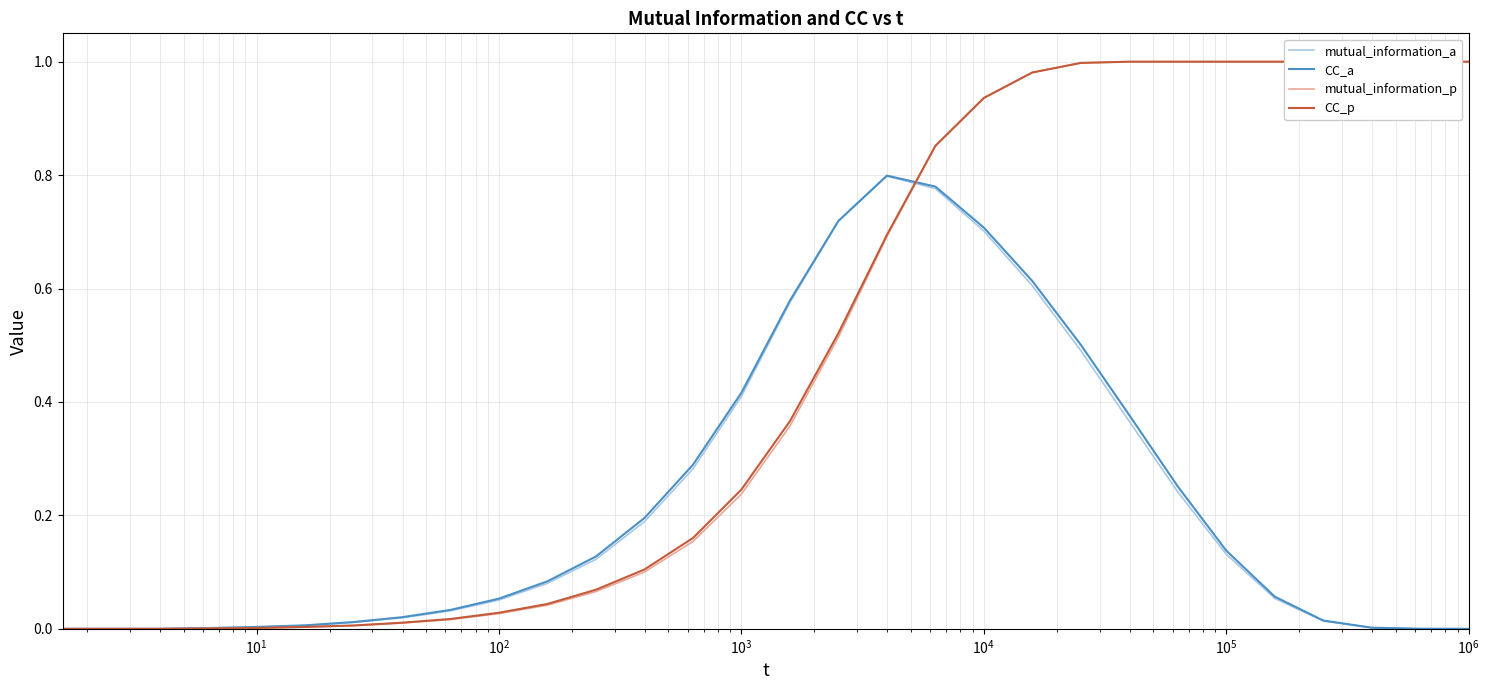

What is the difference between the second highest and minimum values in the CC_p series?

1.0